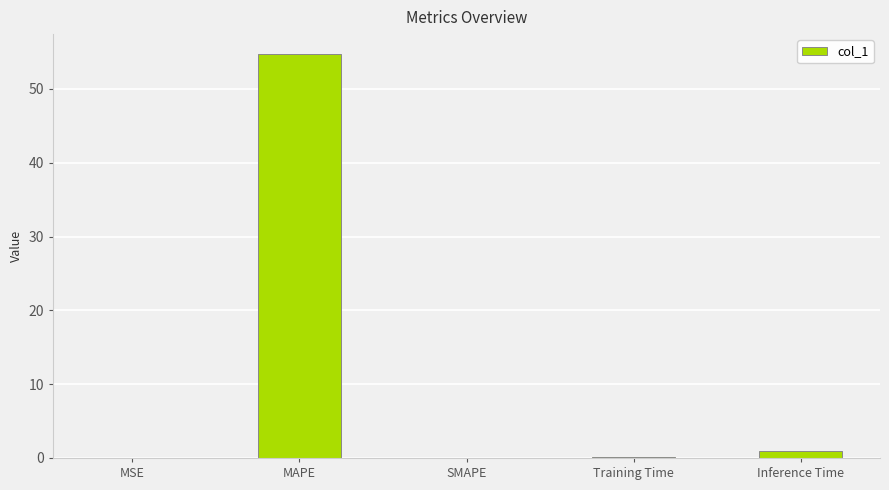

What is the maximum value shown in the chart?

54.7